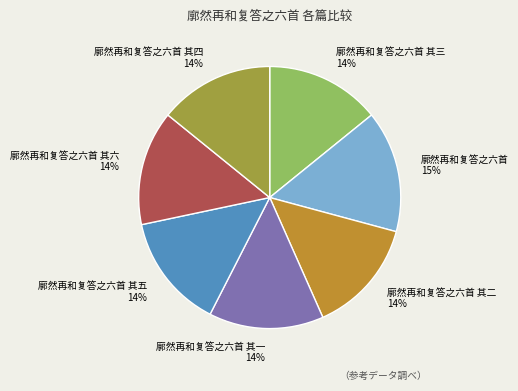

Do 廓然再和复答之六首 and 廓然再和复答之六首 其二 together represent more than half of the pie?

No